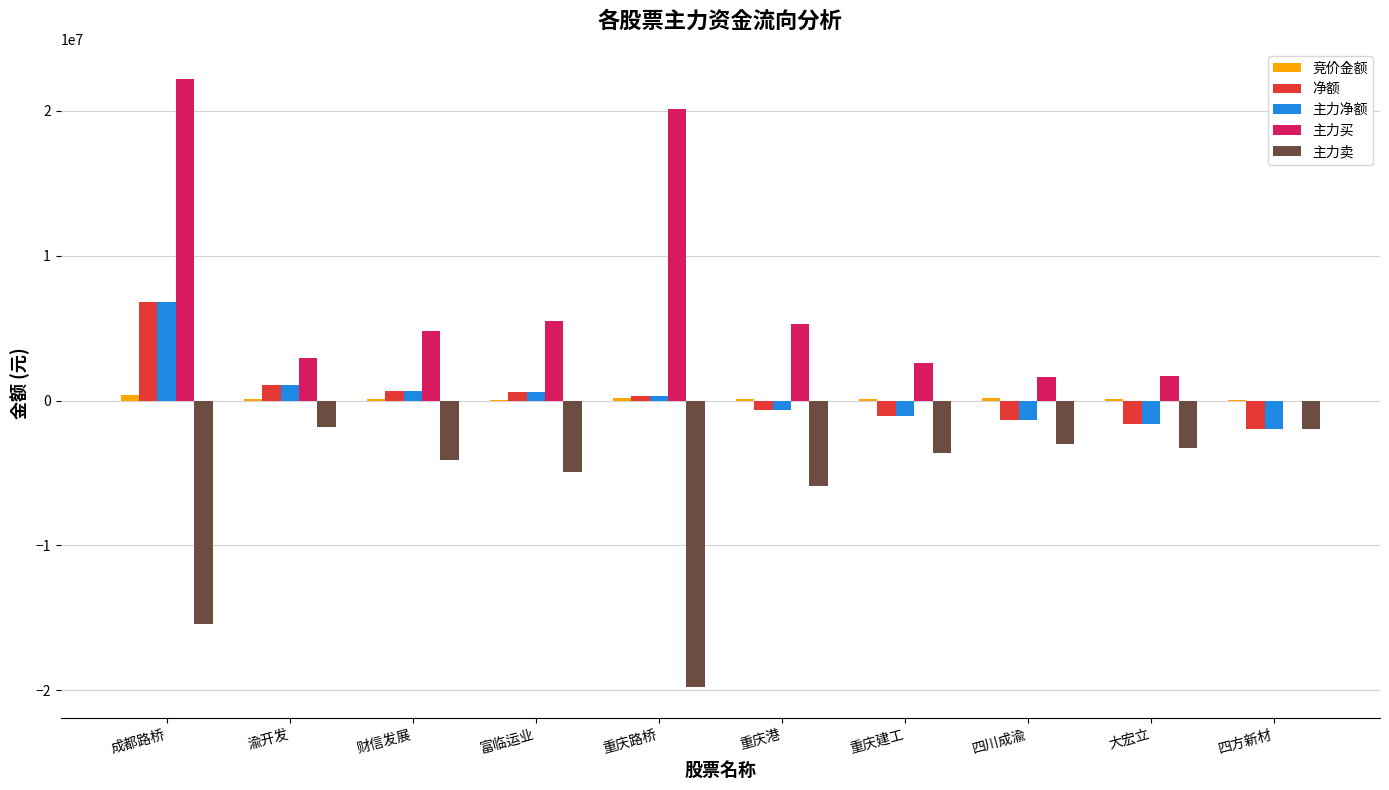

Is it true that 净额 equals -1057547 at 重庆建工?

True